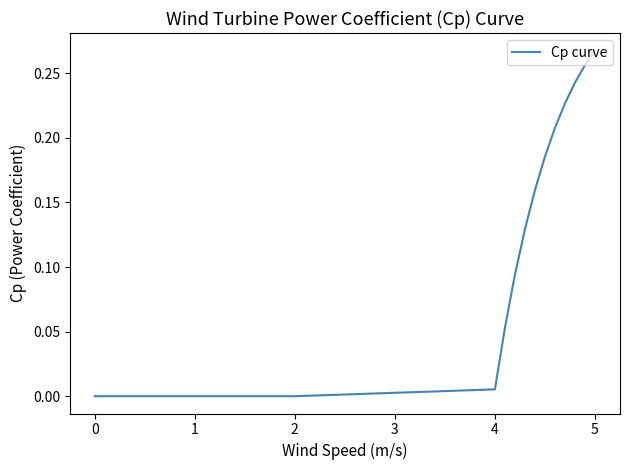

Which category has the highest value across all series?

5